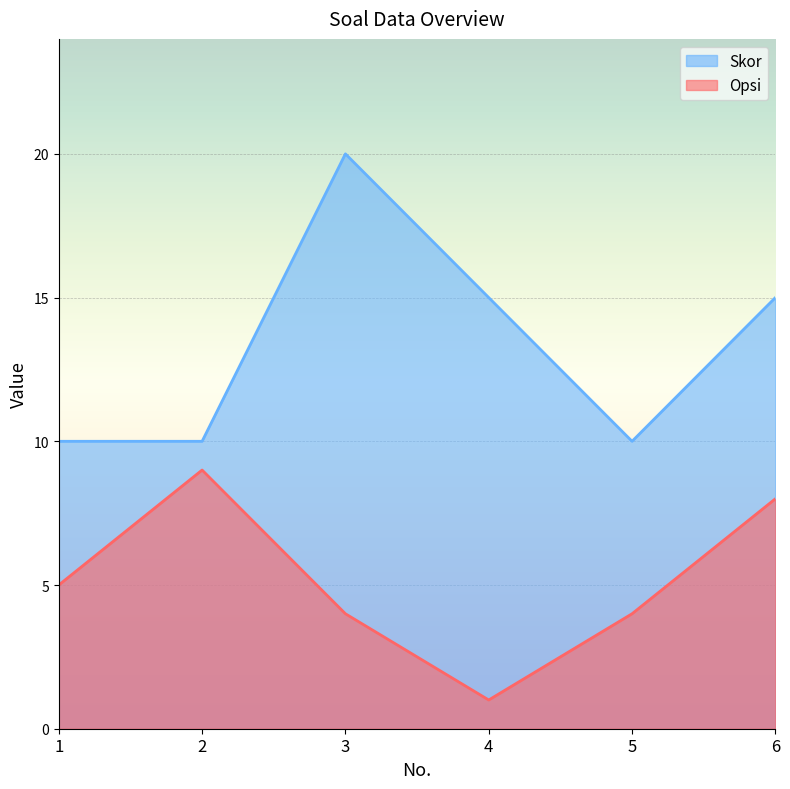

What is the sum of the Skor values at 4 and 1?

25